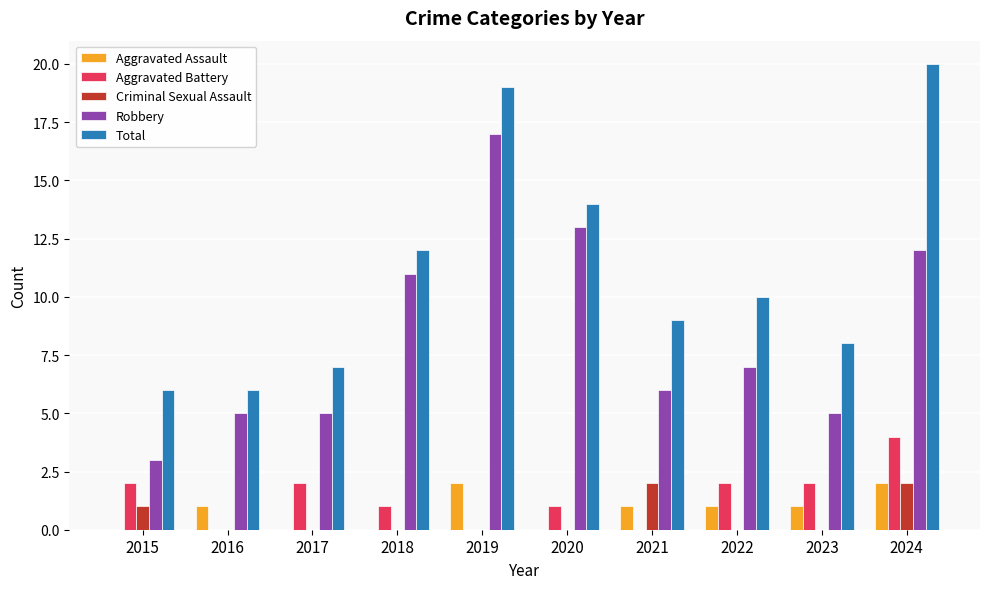

What is the sum of the Aggravated Battery values at 2017 and 2018?

3